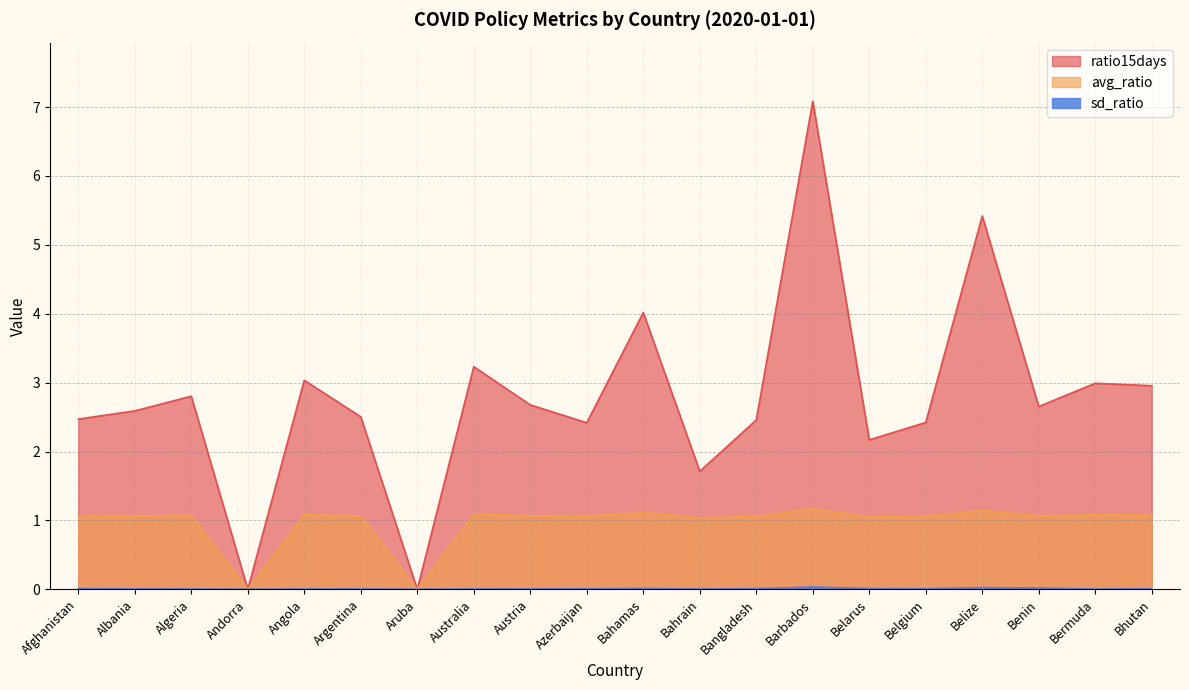

What is the average value of the avg_ratio series?

1.0